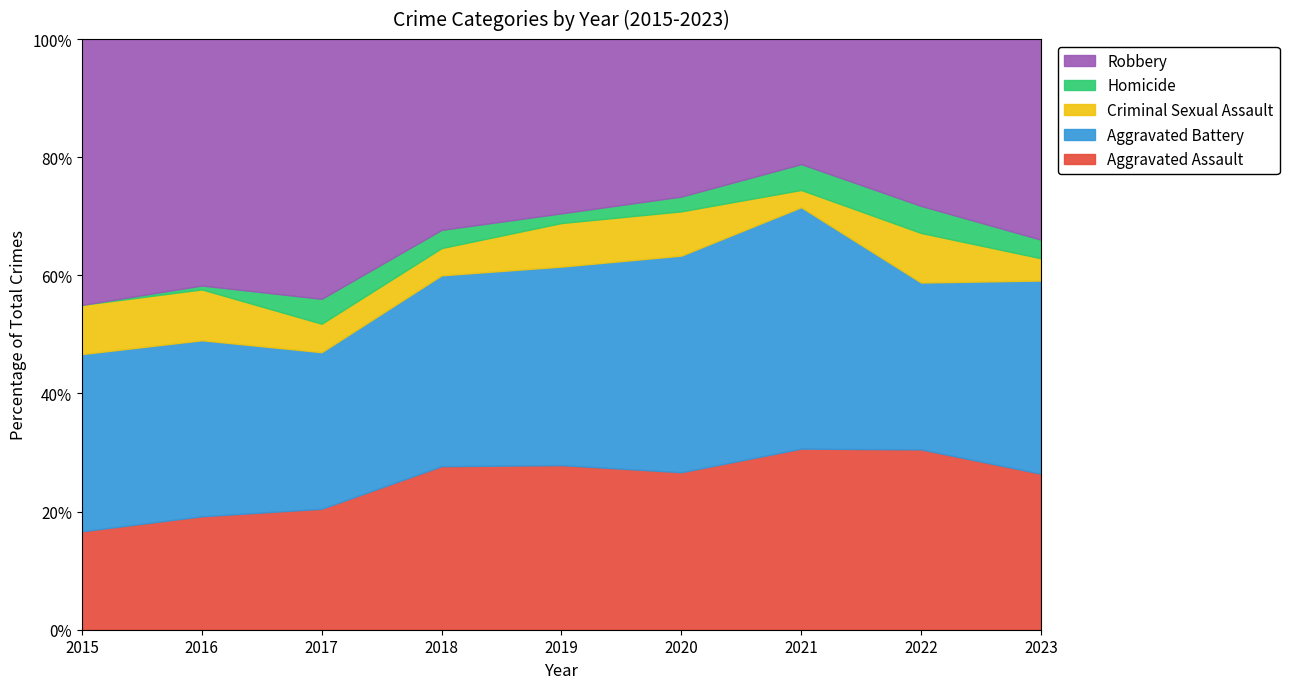

What is the difference between the second highest and second lowest values in the Criminal Sexual Assault series?

5